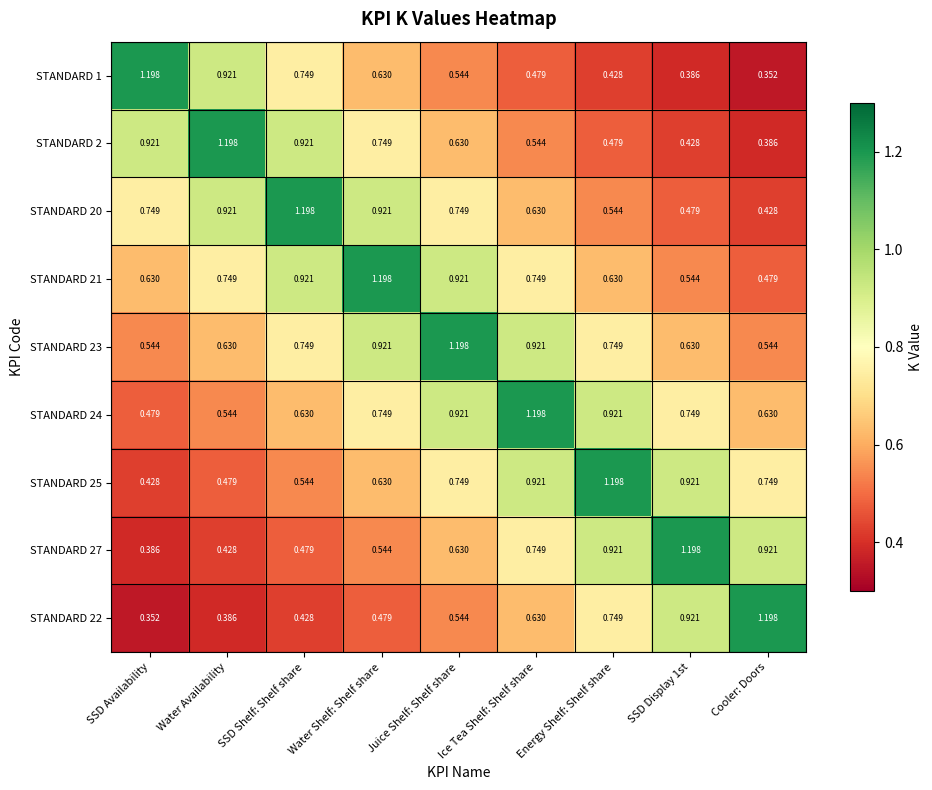

Is the value of STANDARD 24 at SSD Display 1st greater than the value of STANDARD 27 at Water Availability?

Yes